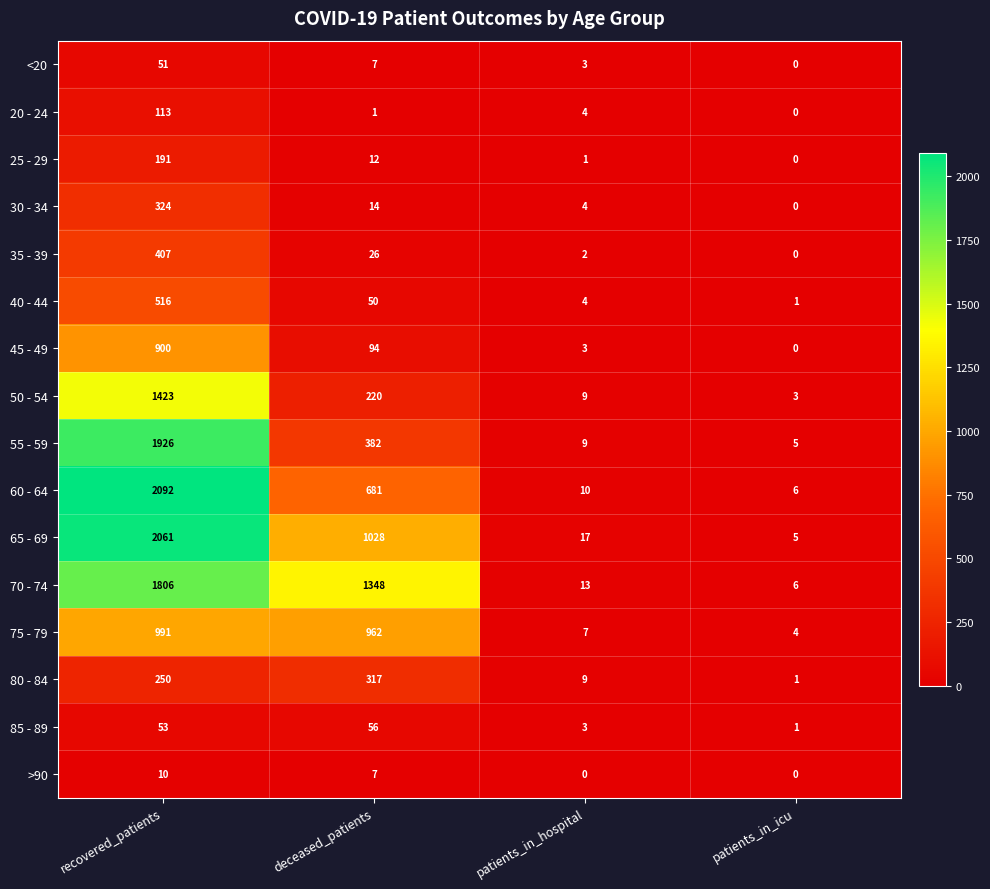

What is the minimum value for 50 - 54?

3